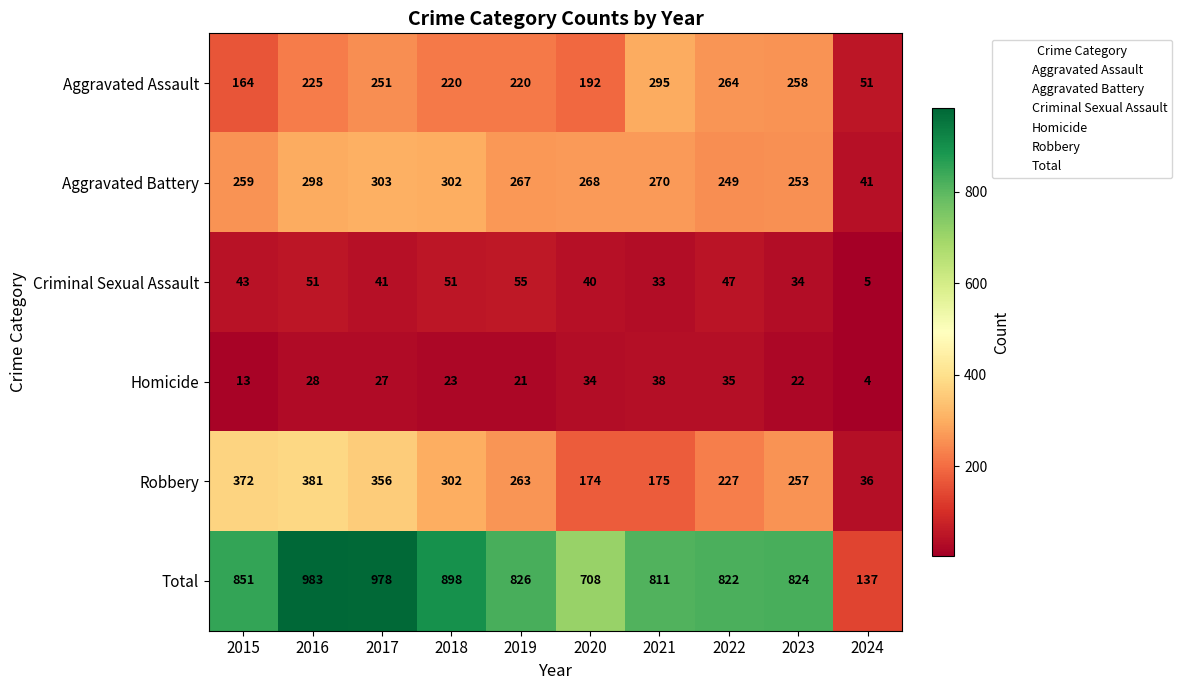

True or false: Criminal Sexual Assault has a value of 19 at 2023.

False